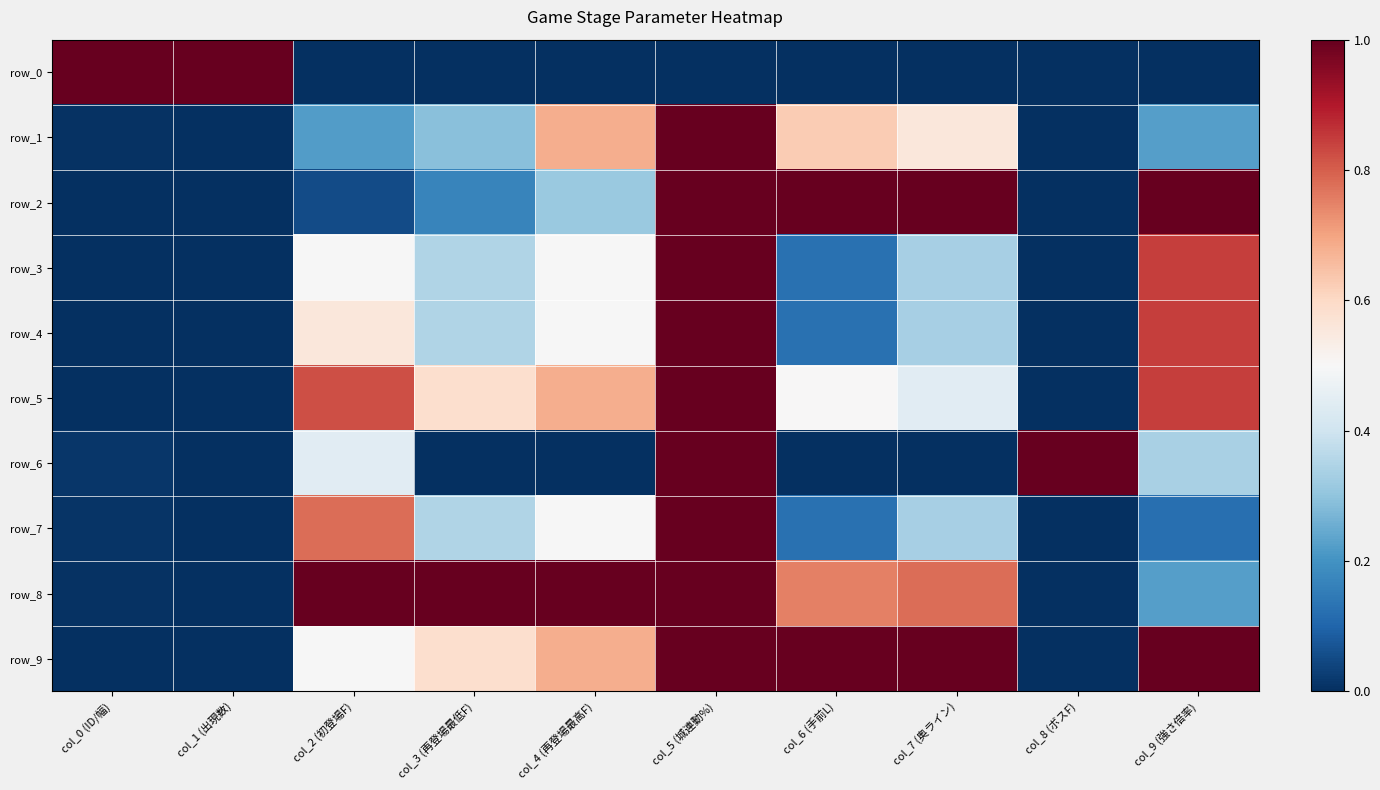

Count the row_0 values in the range 0 to 1.

10